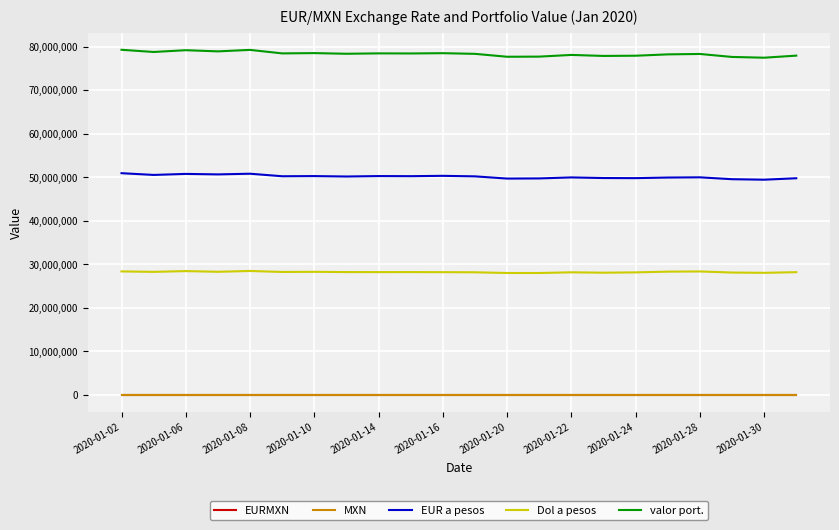

What is the maximum value shown in the chart?

79259160.2